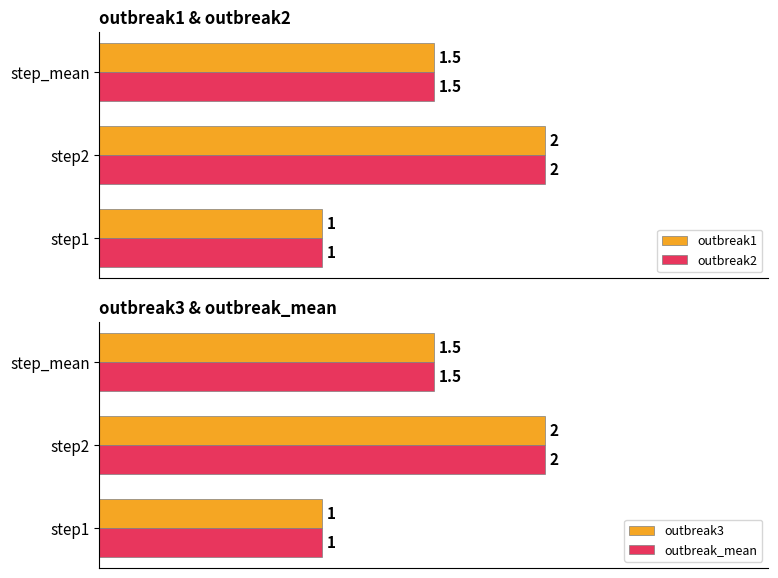

What is the difference between the second highest and minimum values in the outbreak3 series?

0.5